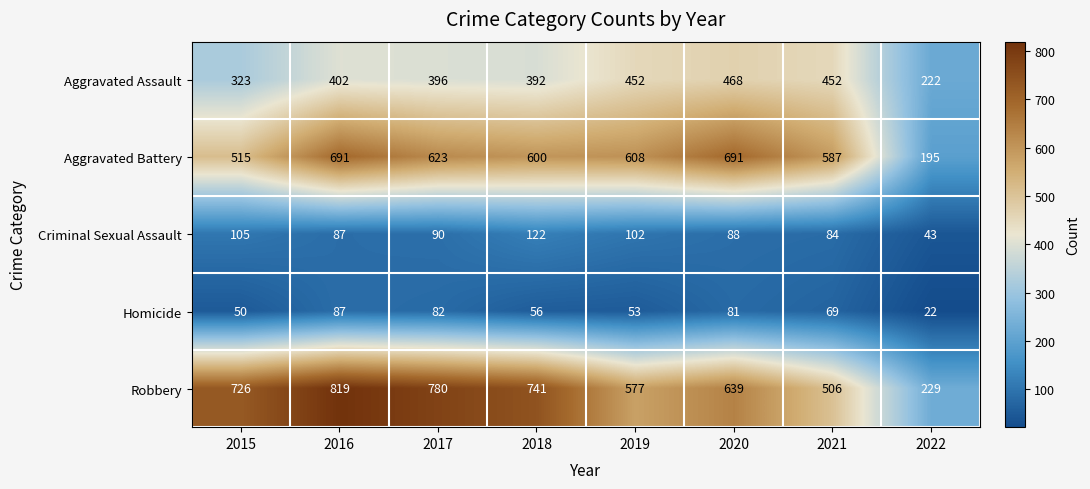

True or false: Aggravated Battery has a value of 338 at 2022.

False